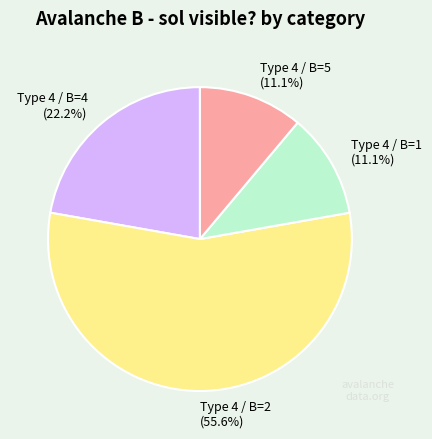

To the nearest percent, what portion does Type 4 / B=5 represent?

11%